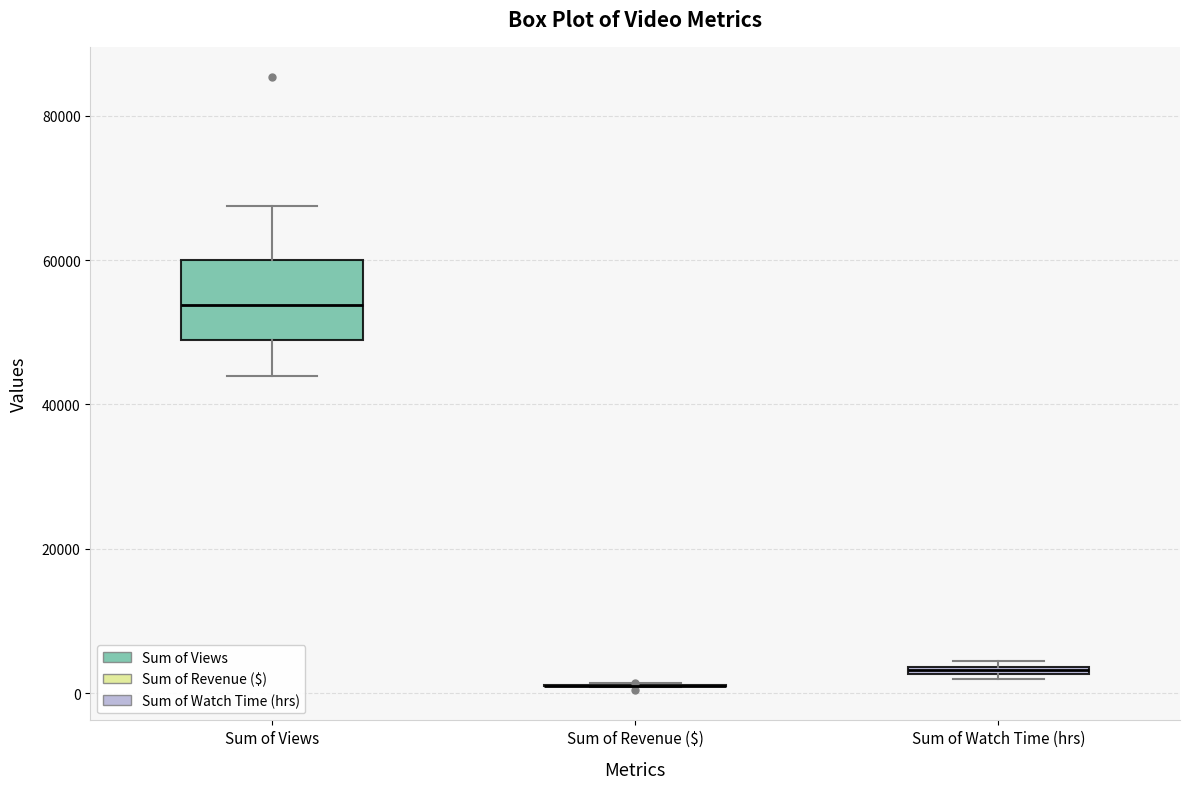

Which box is the tallest, from its lower edge to its upper edge?

Sum of Views